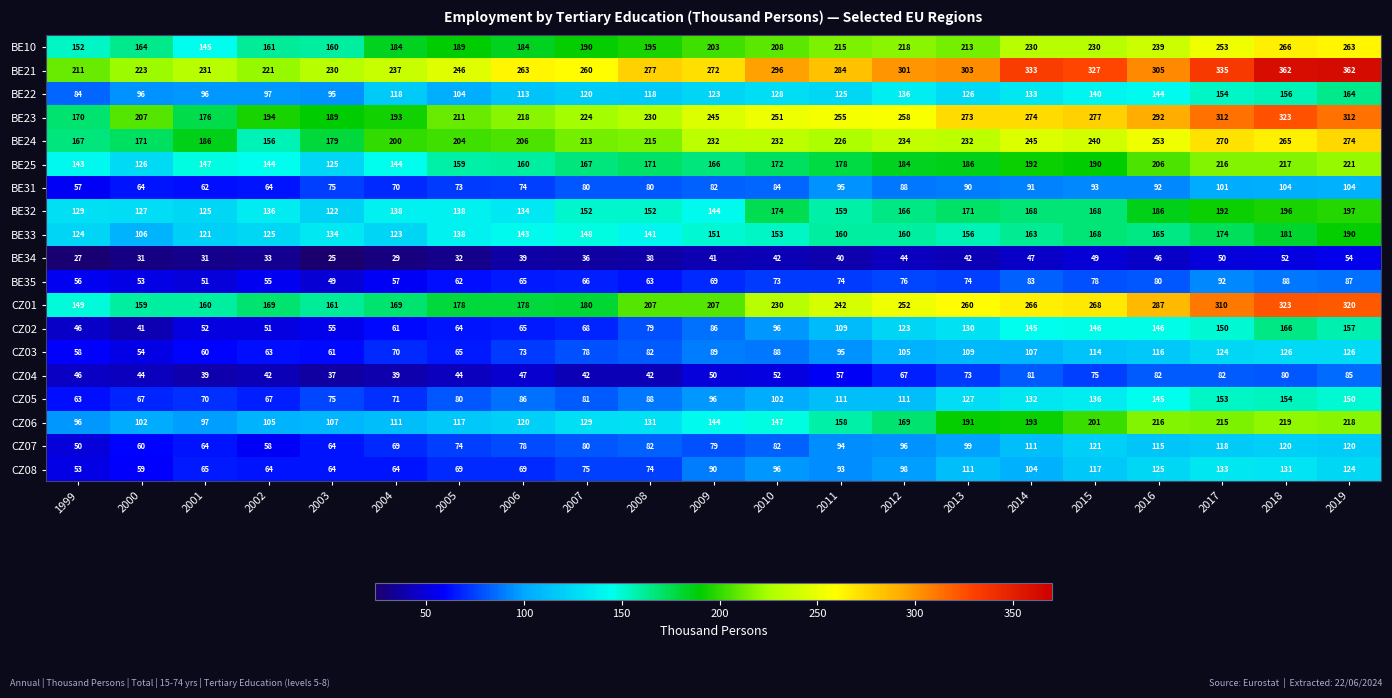

The value of BE24 at 2004 is 289. True or false?

False